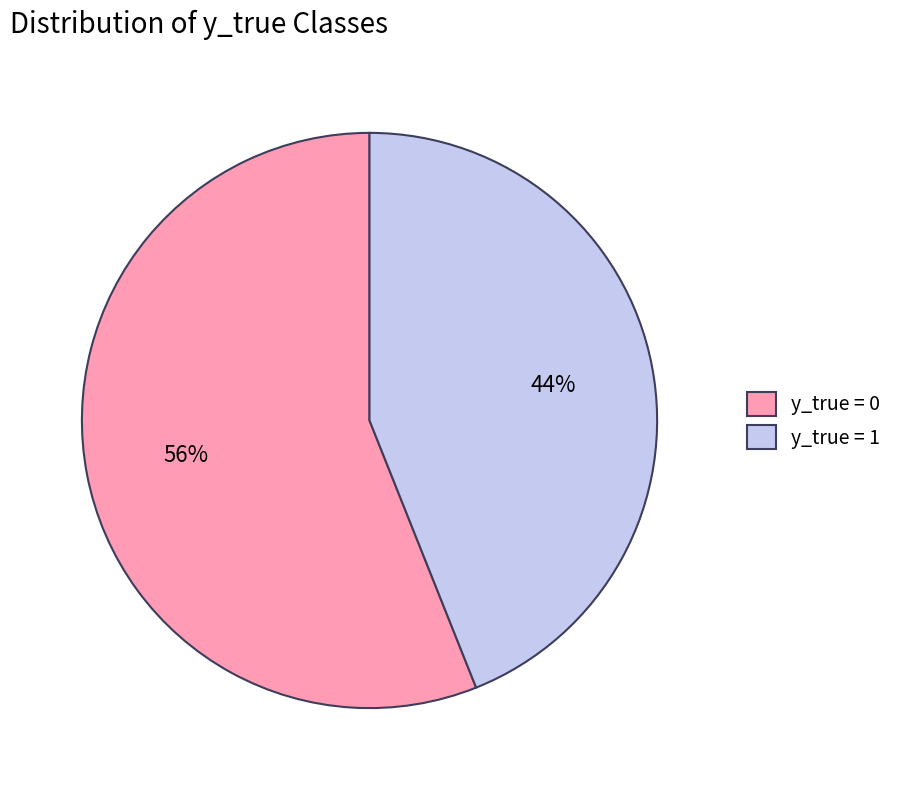

Which slice represents more than half of the pie?

y_true = 0